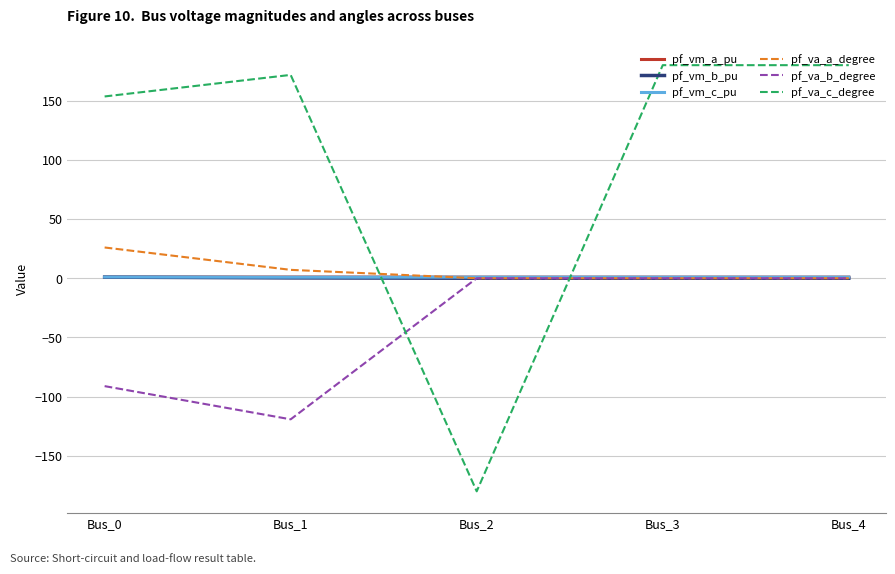

How many interior local valleys does the pf_va_a_degree series have?

1